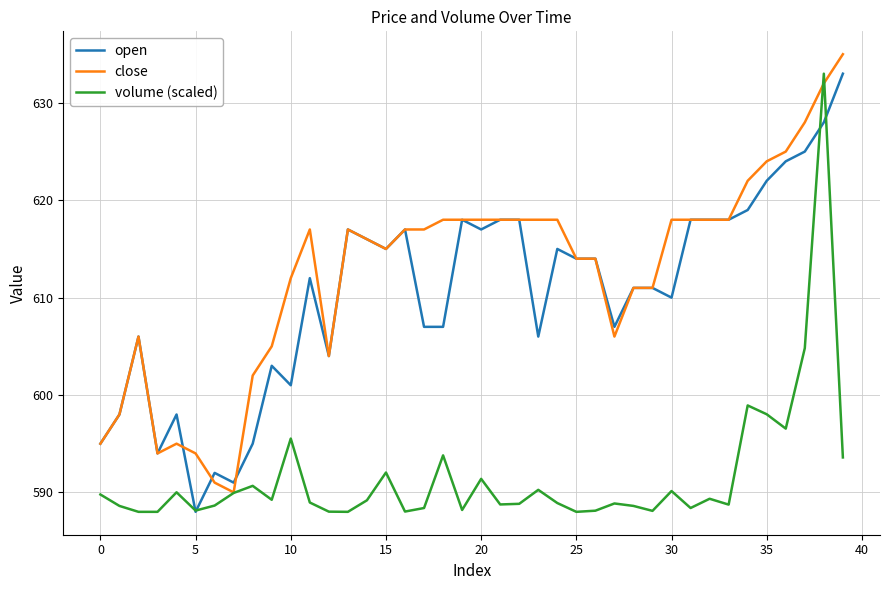

True or false: open and volume (scaled) intersect in this chart.

True